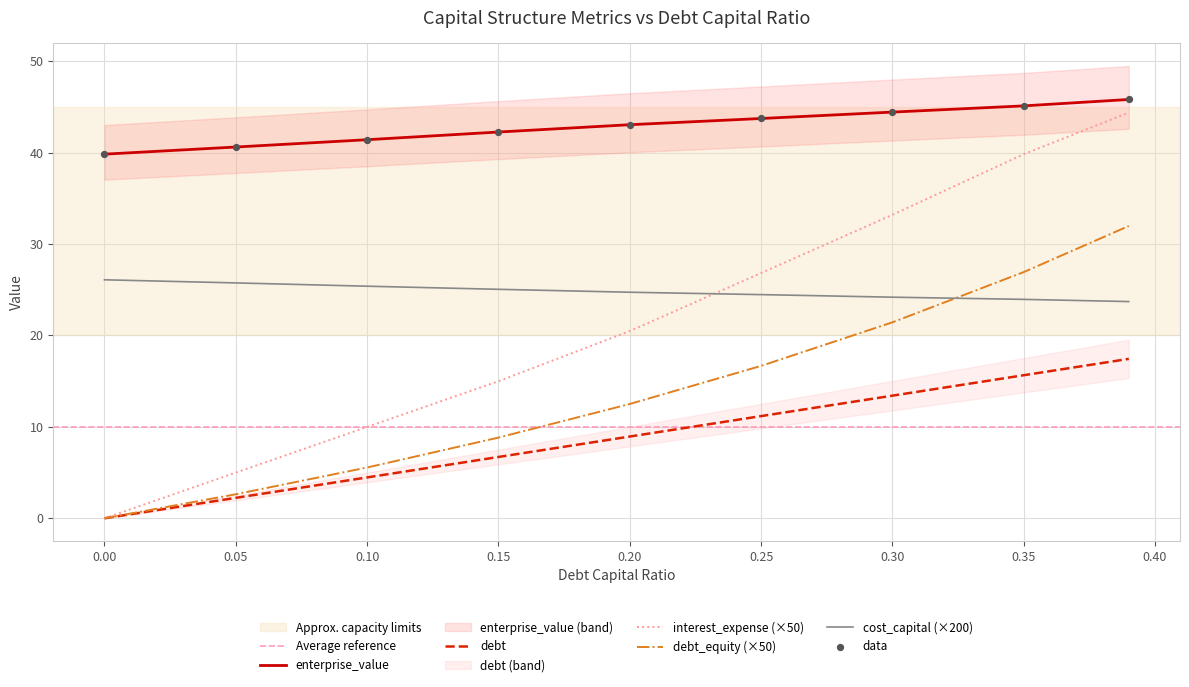

Is the value of debt_equity at 0.1 greater than the value of cost_capital at 0.3?

No